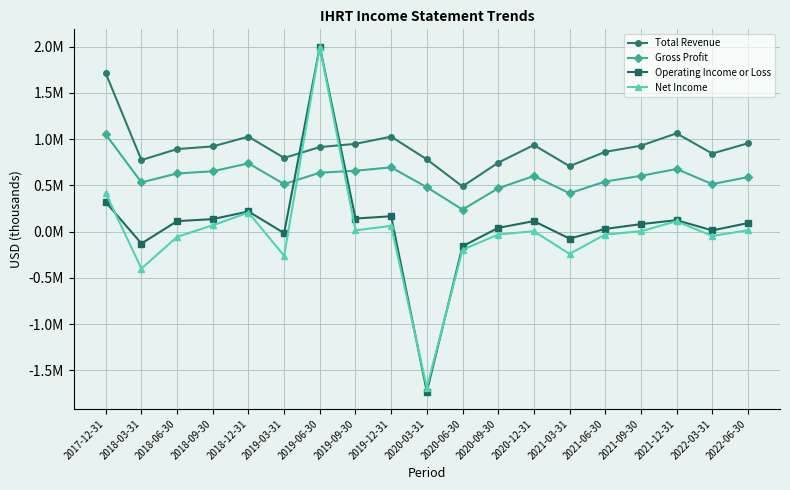

At which label does Operating Income or Loss first exceed 91100?

2017-12-31